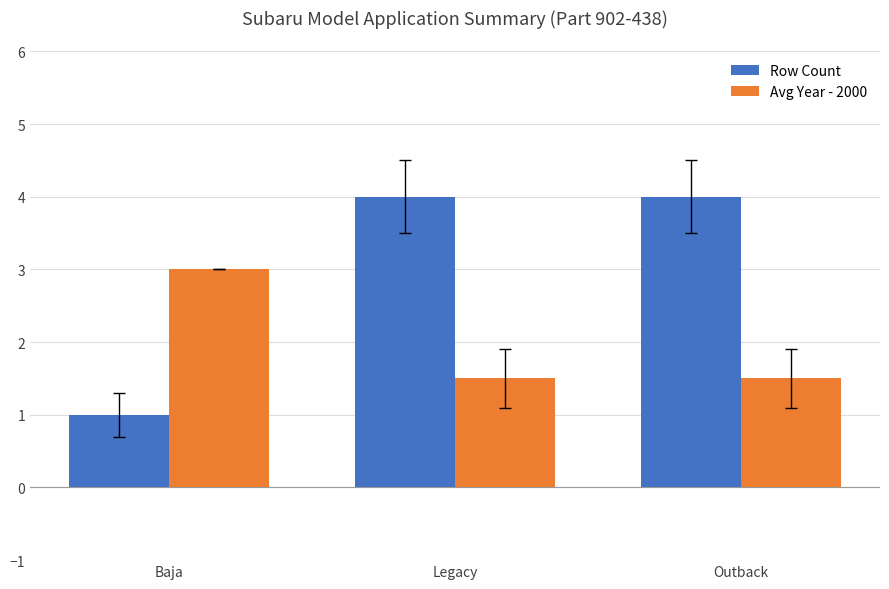

Which label corresponds to the smallest value in the chart?

Baja